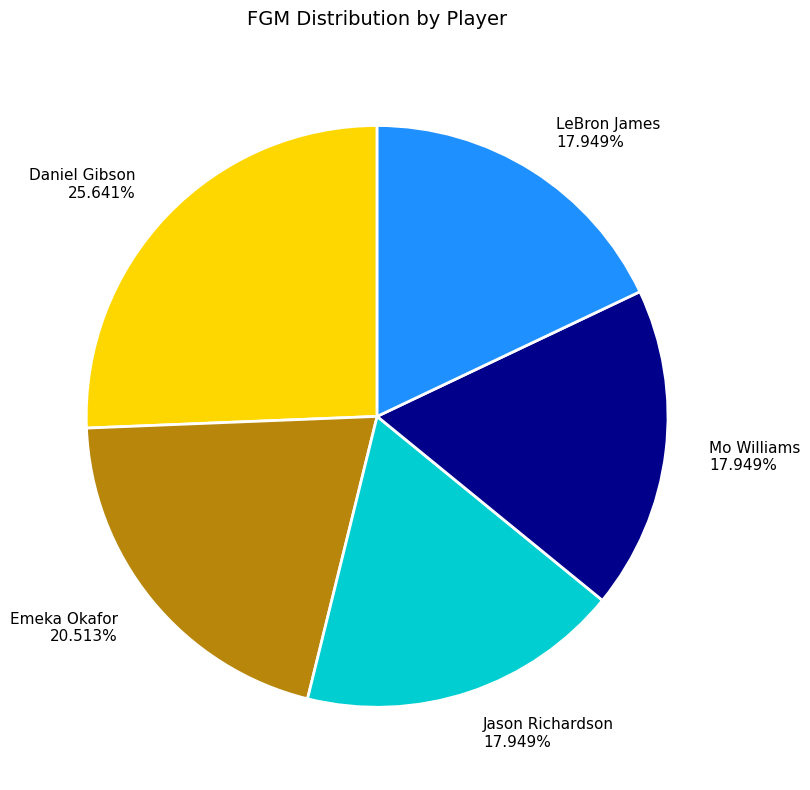

To the nearest percent, what is the difference between the largest and smallest slice percentages?

8%